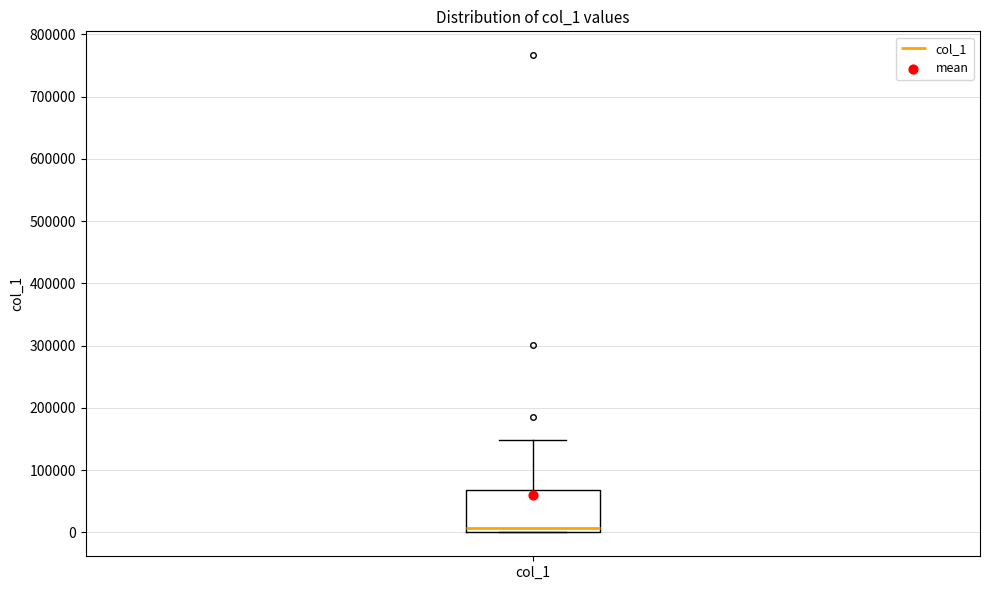

Where does the upper whisker of the box for col_1 end on the y-axis? The values are not printed on the chart, so give them approximately, as read against the axis.

150000